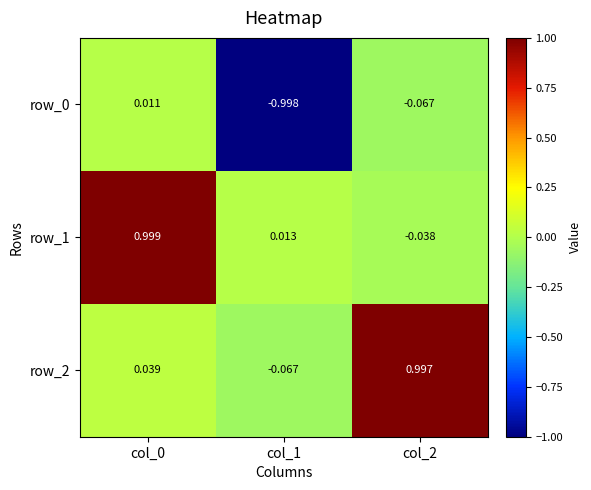

Which has a higher value, col_0 or col_2?

col_0